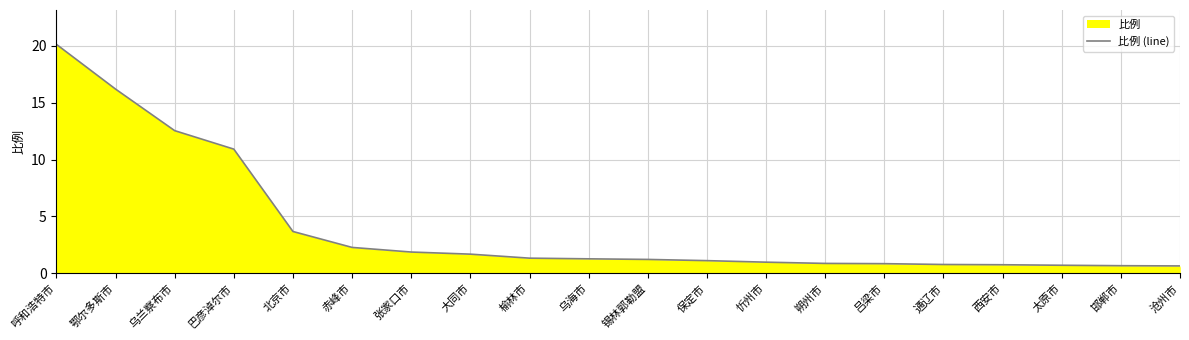

The value at 保定市 is 1.1. True or false?

True